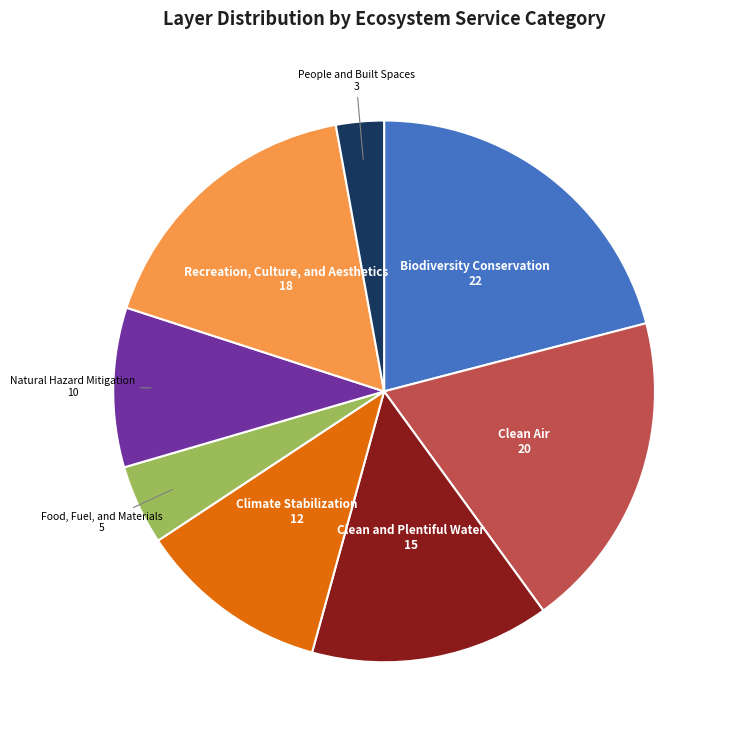

Does any single category account for the majority?

No